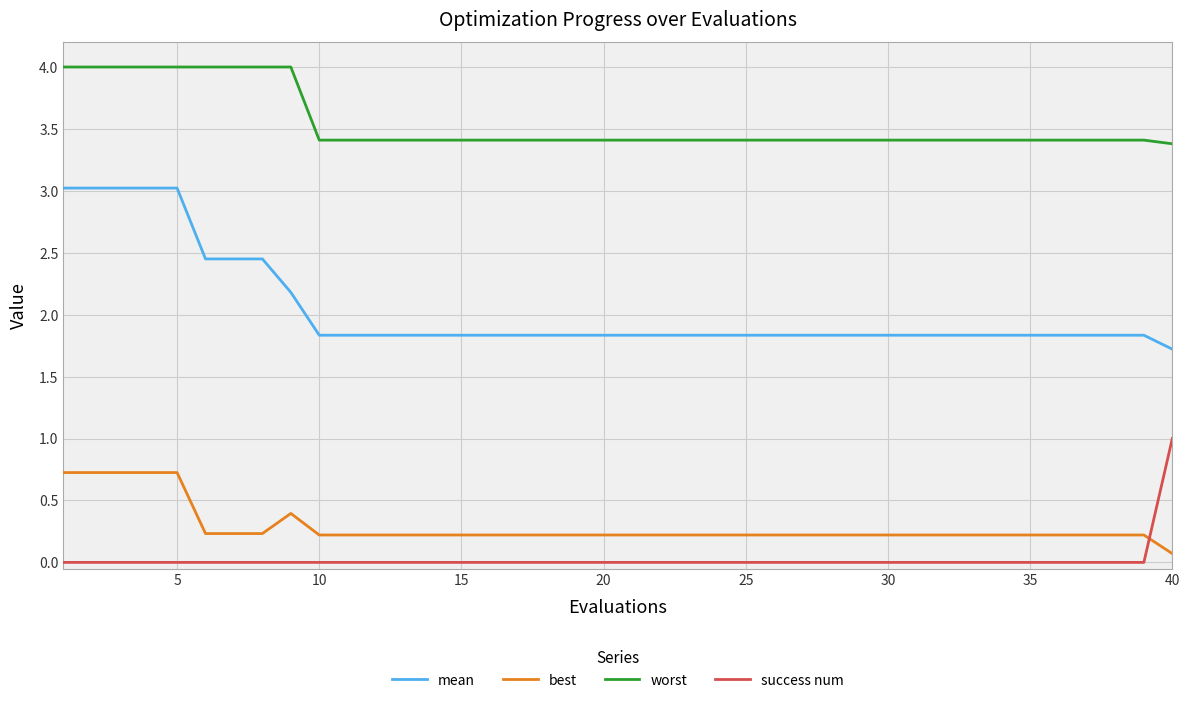

Which series has the largest range (max minus min)?

mean